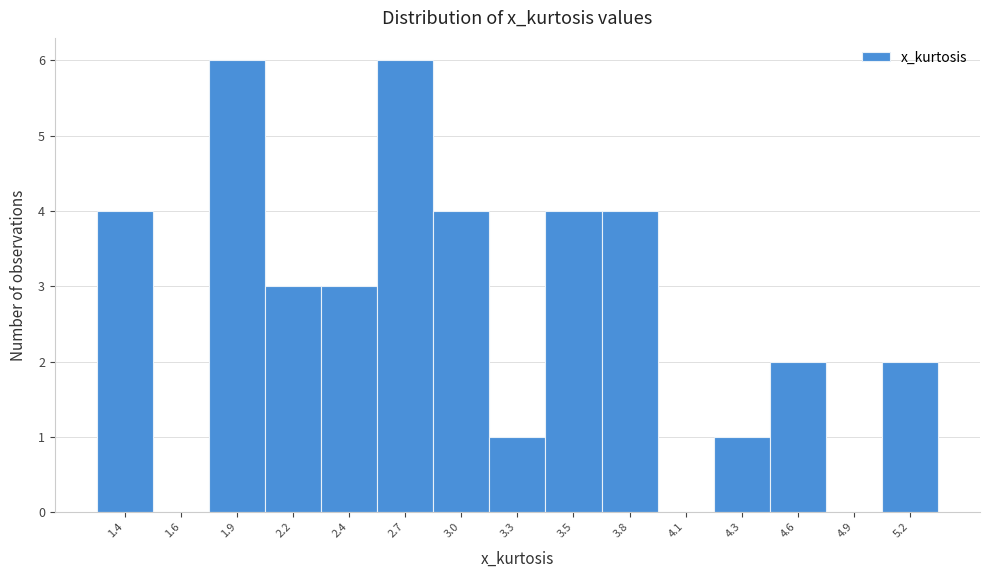

Reading left to right, list all the values displayed in this chart.

1.4=4	1.6=0	1.9=6	2.2=3	2.4=3	2.7=6	3.0=4	3.3=1	3.5=4	3.8=4	4.1=0	4.3=1	4.6=2	4.9=0	5.2=2